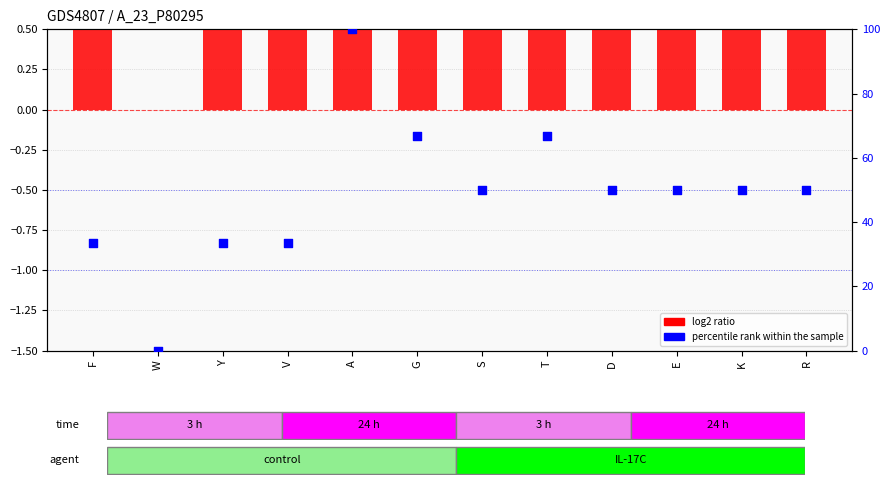

Which series has the largest total across all categories?

percentile rank within the sample